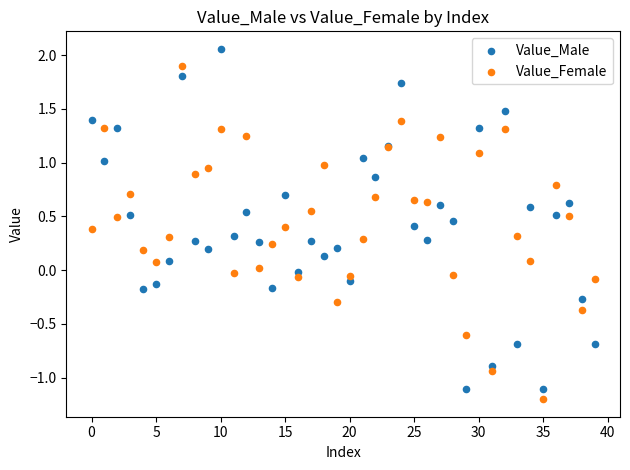

What are all the series names shown in the legend?

Value_Male, Value_Female